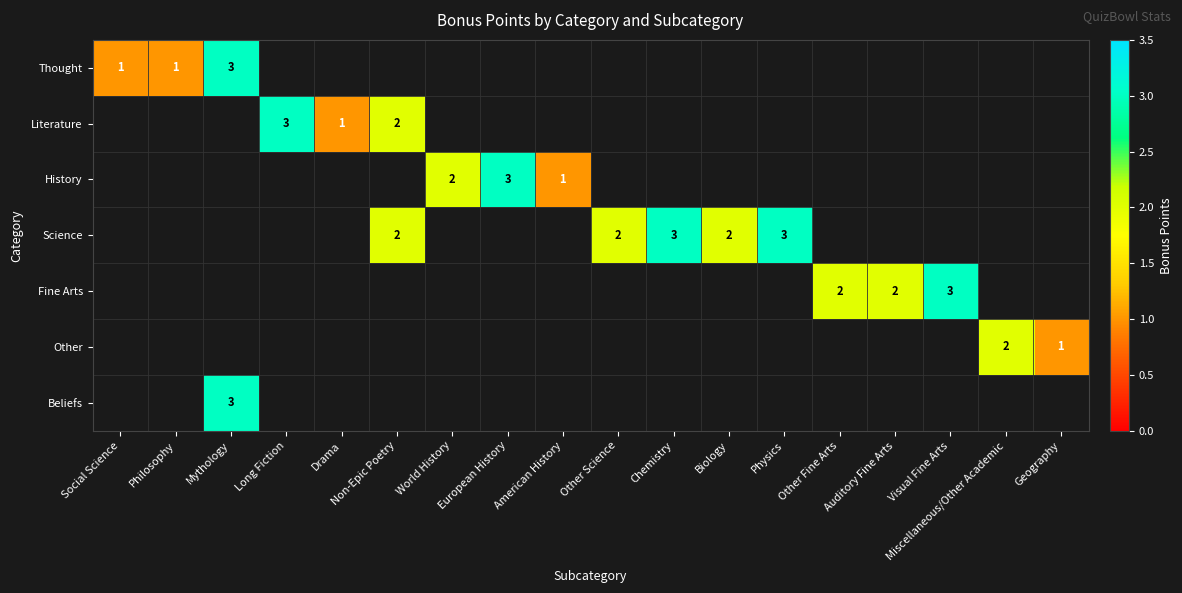

The value of Literature at Drama is 1. True or false?

True